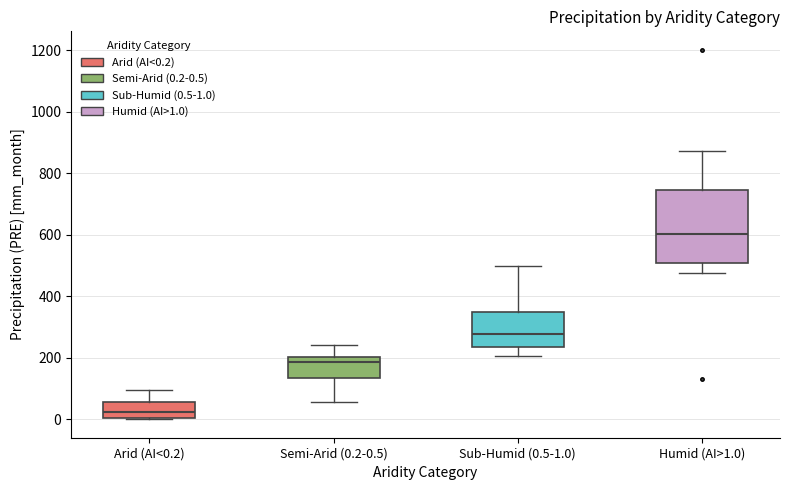

Where is the upper edge of the box for Humid (AI>1.0) on the y-axis? The values are not printed on the chart, so give them approximately, as read against the axis.

740